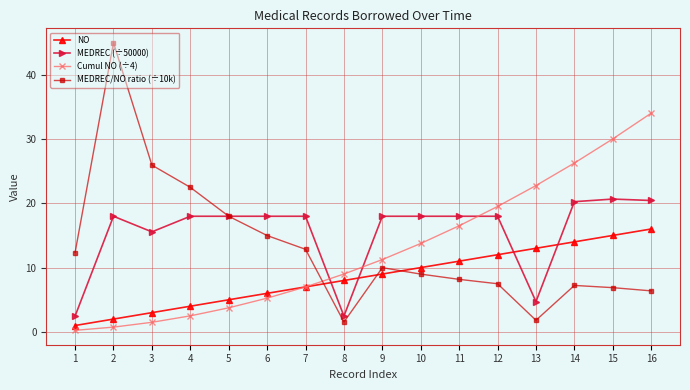

Count the number of categories in the chart.

16